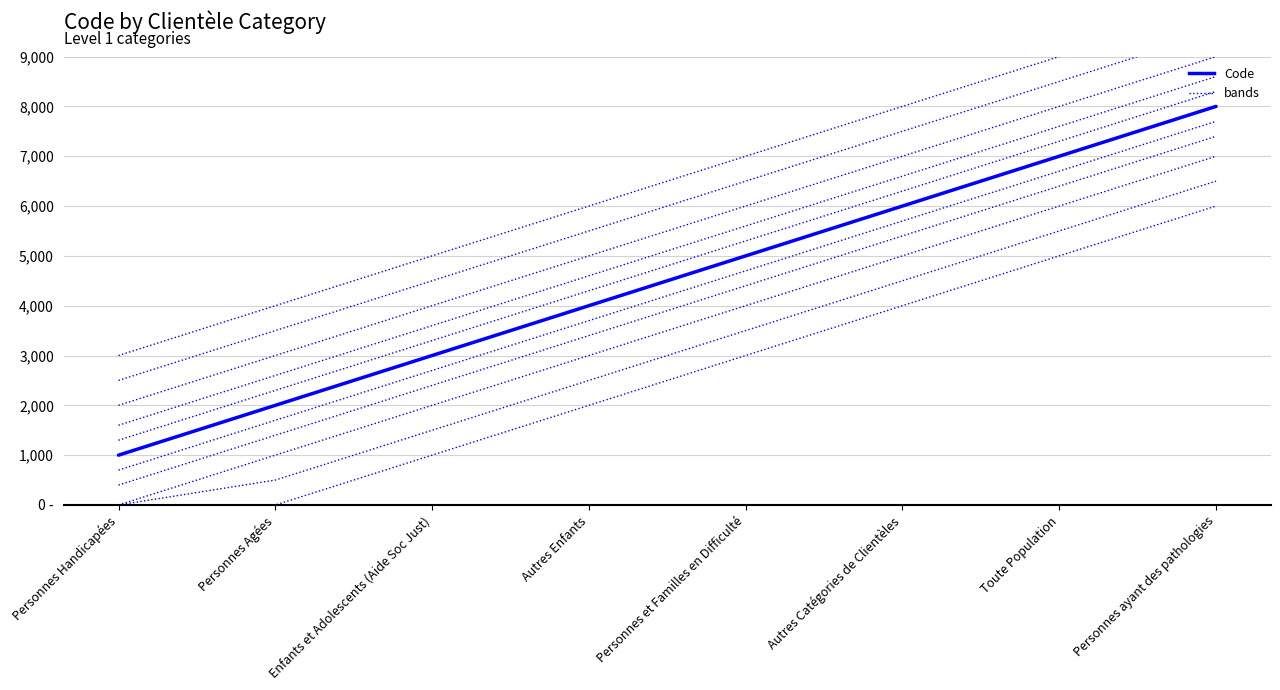

What is the total value across all series at Personnes et Familles en Difficulté?

15000